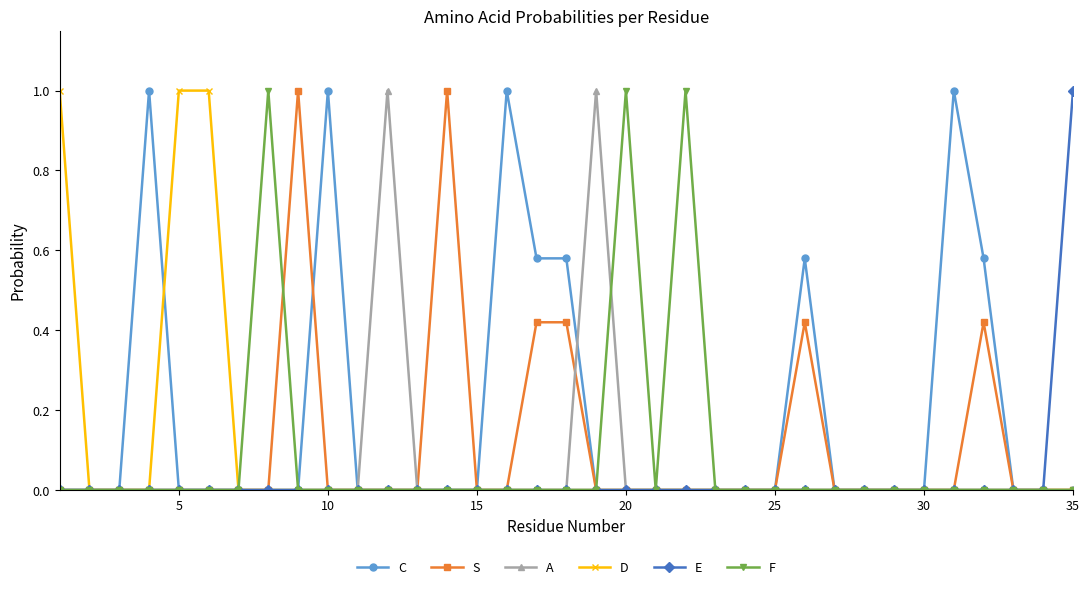

Count the number of categories in the chart.

35